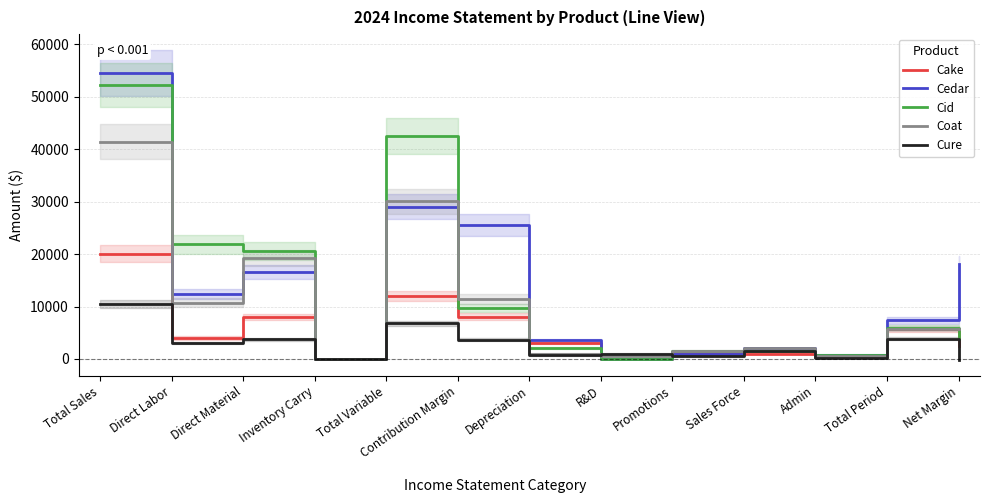

At how many categories does at least one series exceed 48414?

1